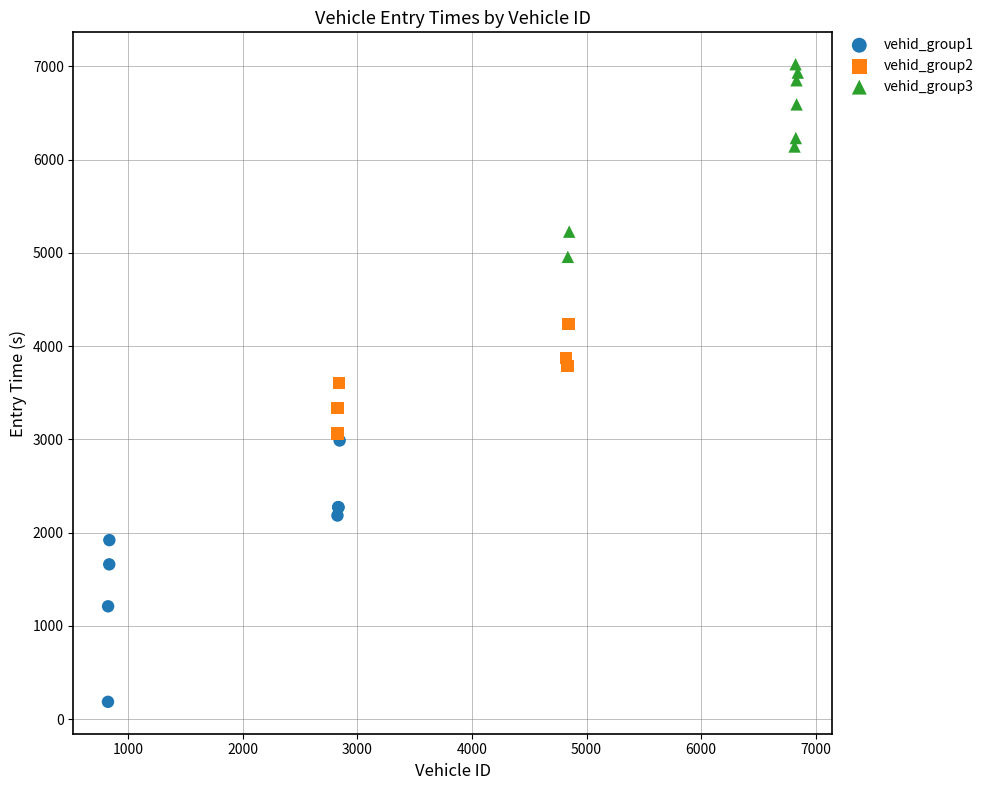

Which series reaches the maximum Y coordinate?

vehid_group3